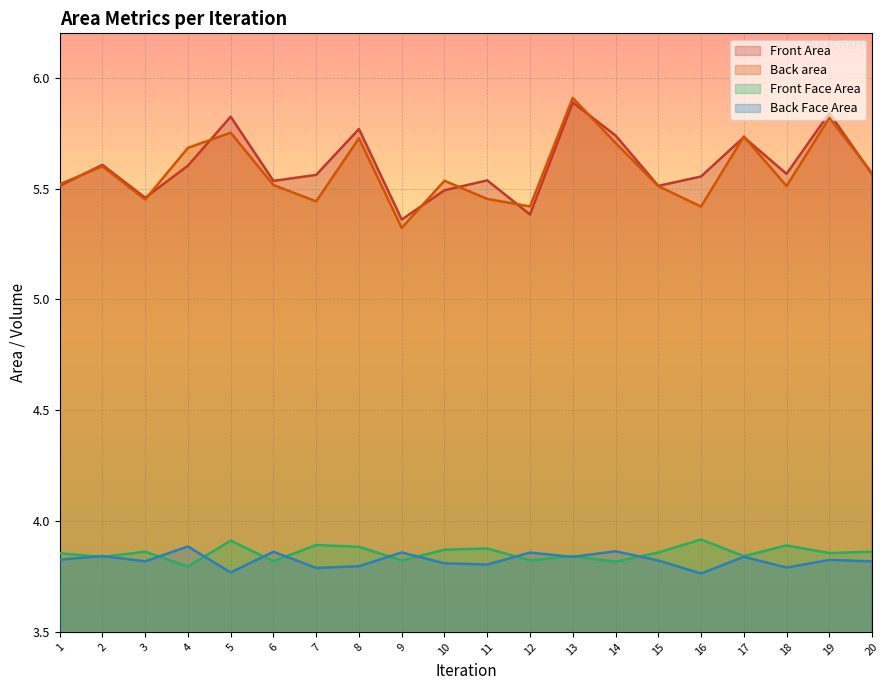

Is it true that Back Face Area equals 3.8 at 16?

True